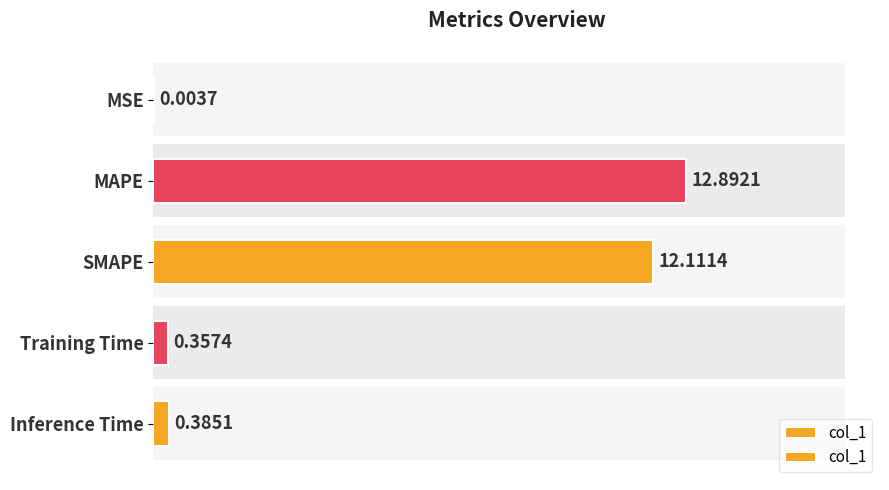

What is the sum of the values at Training Time and MSE?

0.4